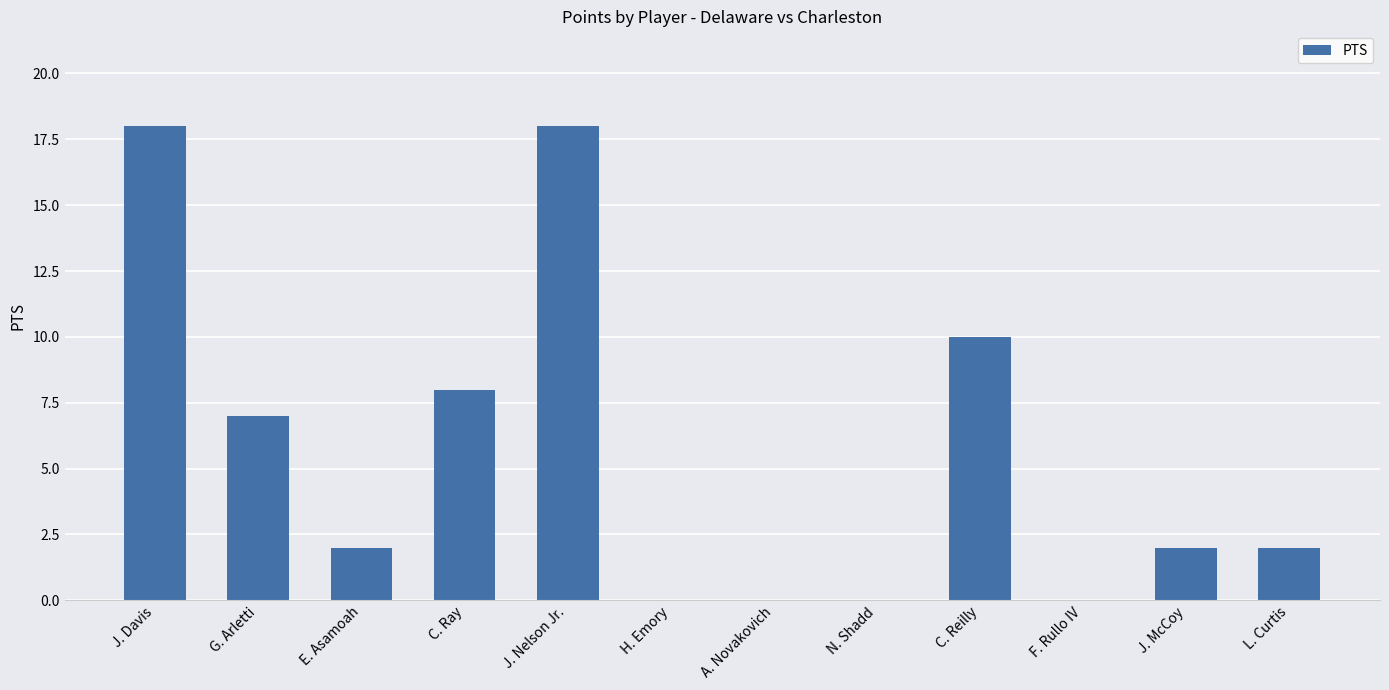

The chart shows a value of 18 at J. Davis. True or false?

True